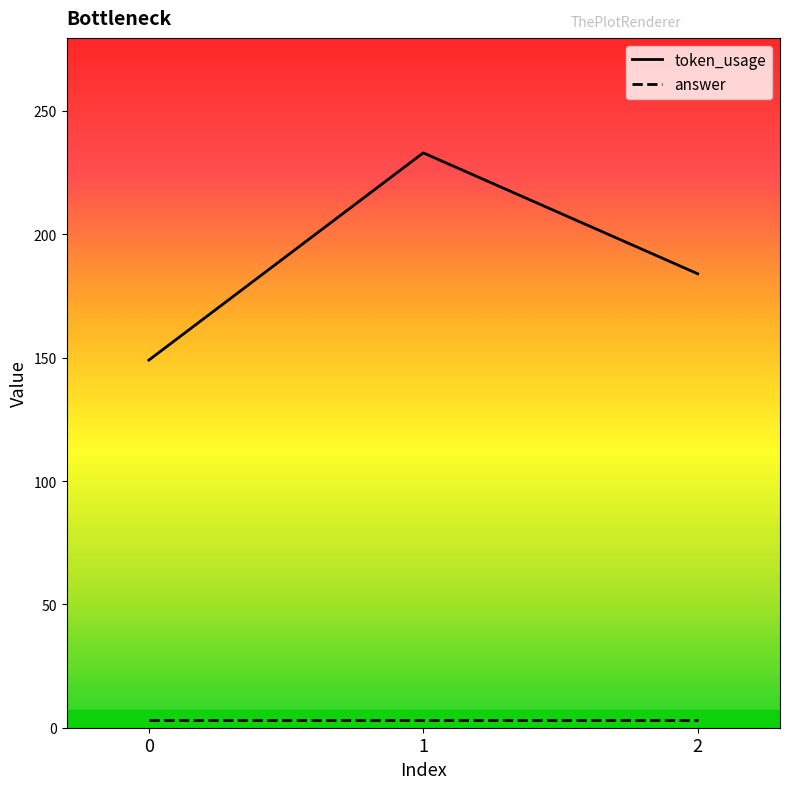

What is the value of the answer point at the 1st from the left?

3